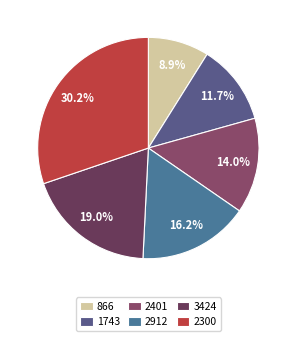

To the nearest percent, what is the difference between the largest and smallest slice percentages?

21%